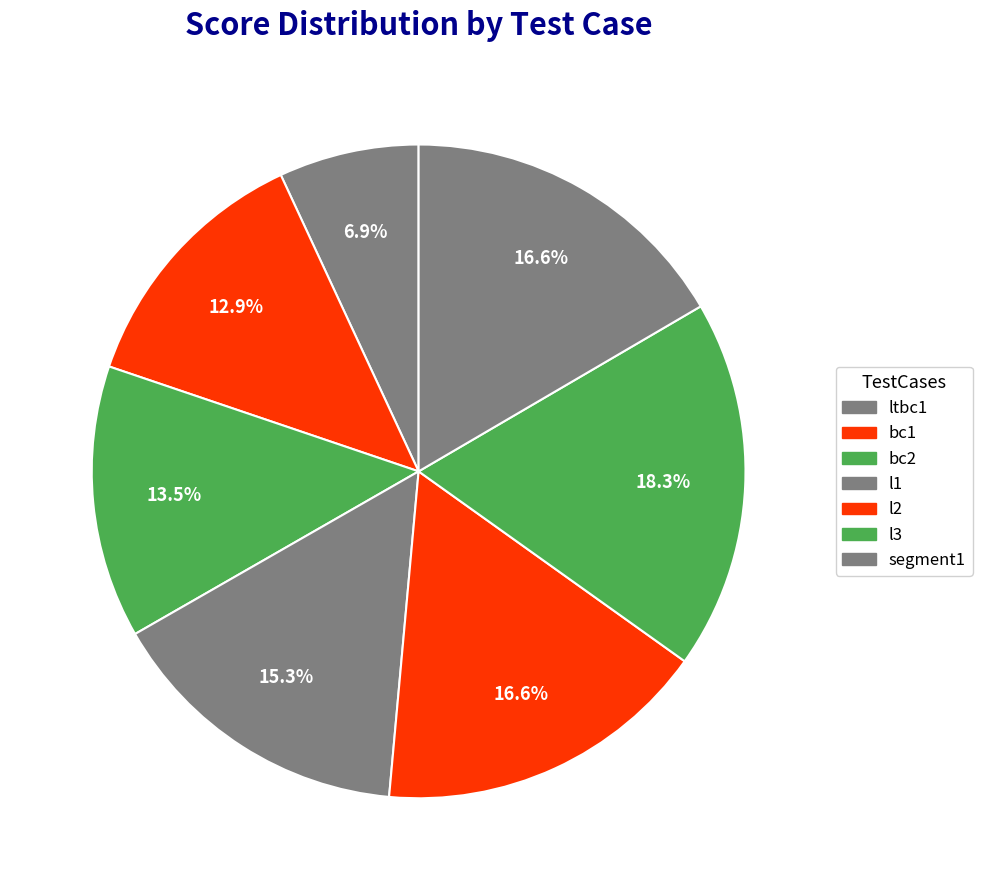

What is the smallest slice in the pie chart?

ltbc1